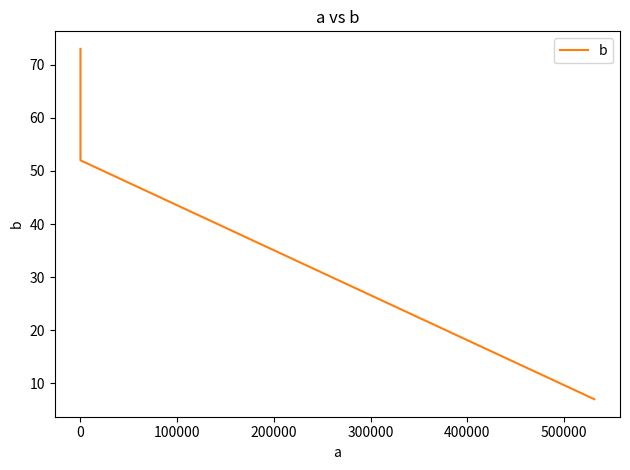

What is the greatest value displayed?

73